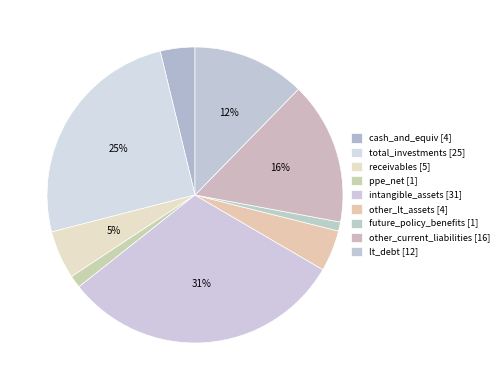

Count the number of slices in the pie.

9